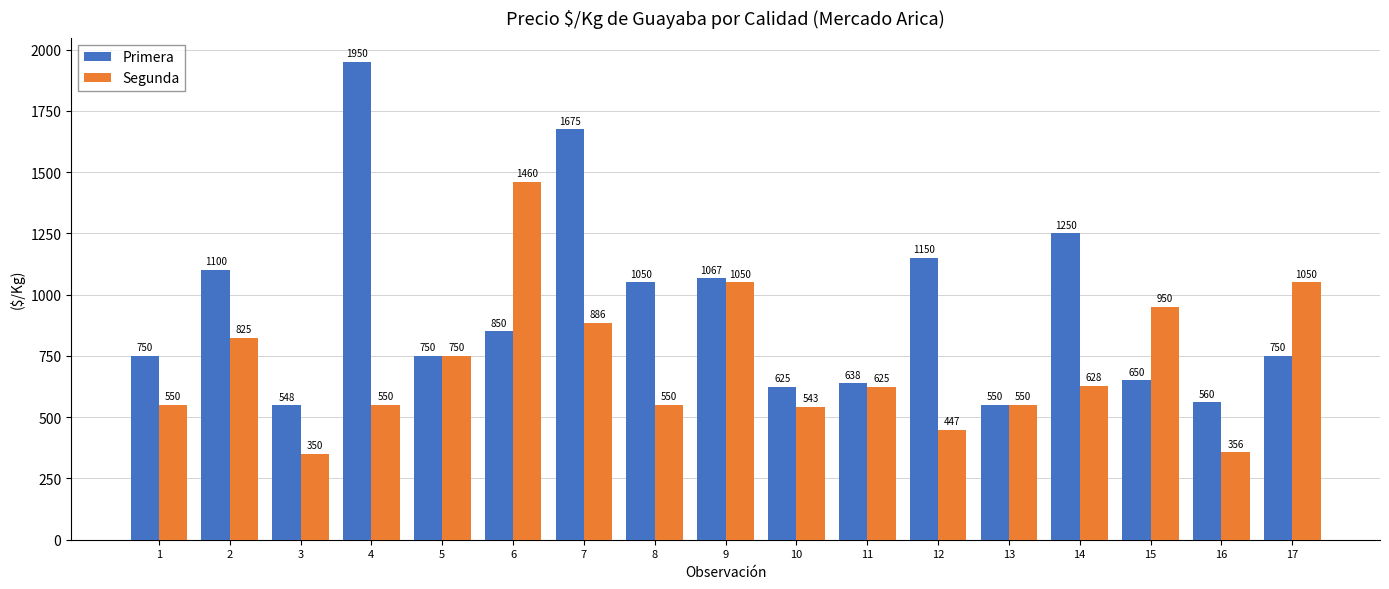

What is the maximum value for Primera?

1950